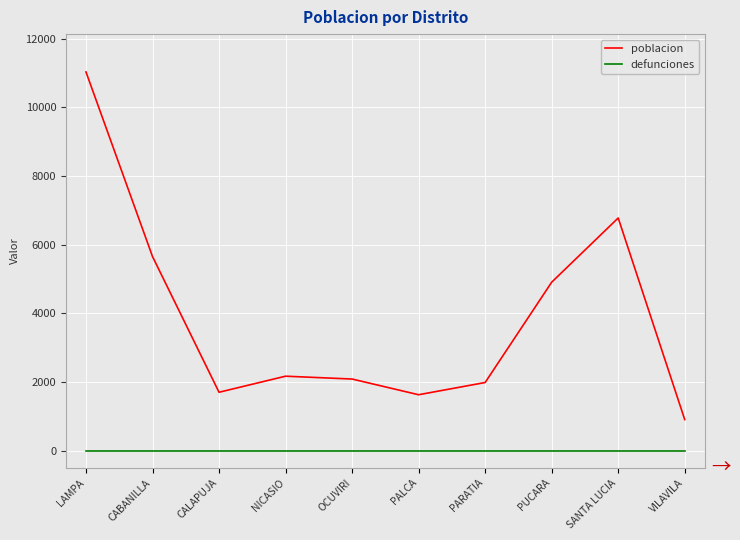

How many categories are shown in the chart?

10